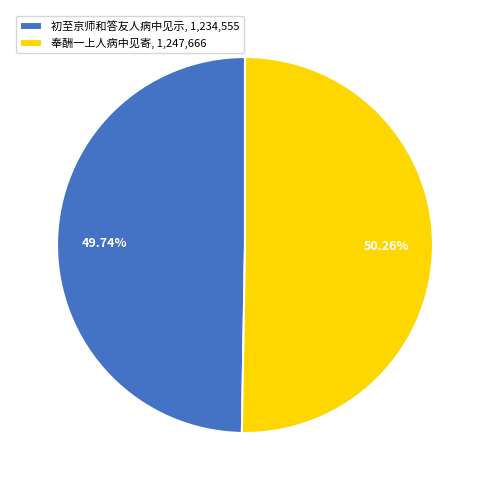

To the nearest percent, what is the difference between the 初至京师和答友人病中见示 and 奉酬一上人病中见寄 slice percentages?

1%